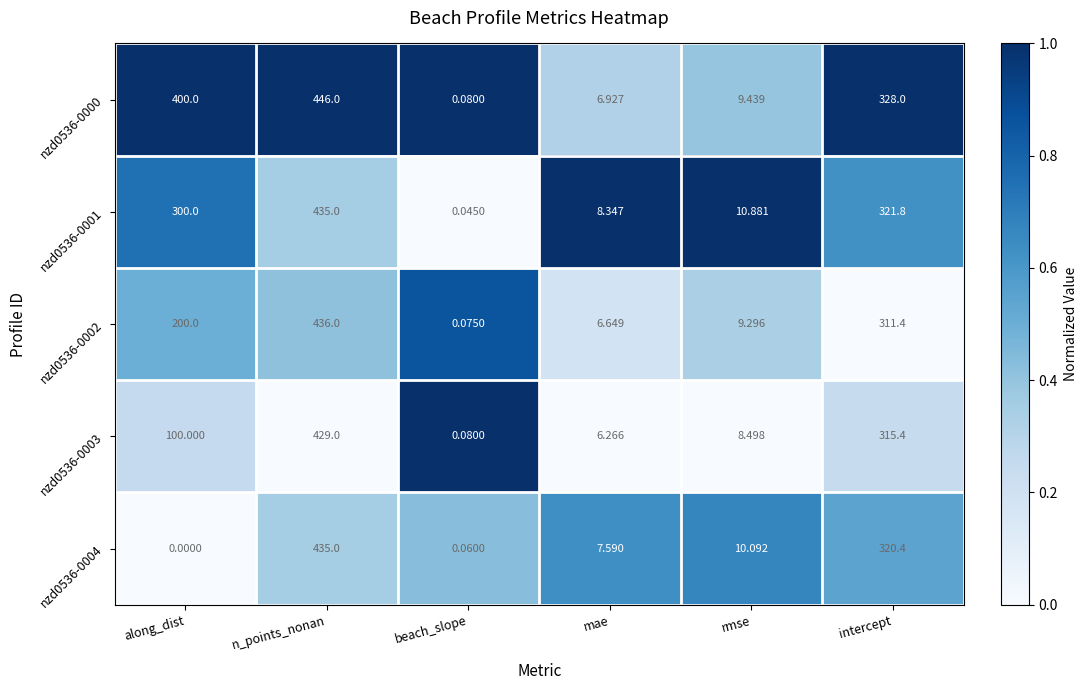

At which category is the sum across all series the highest?

n_points_nonan